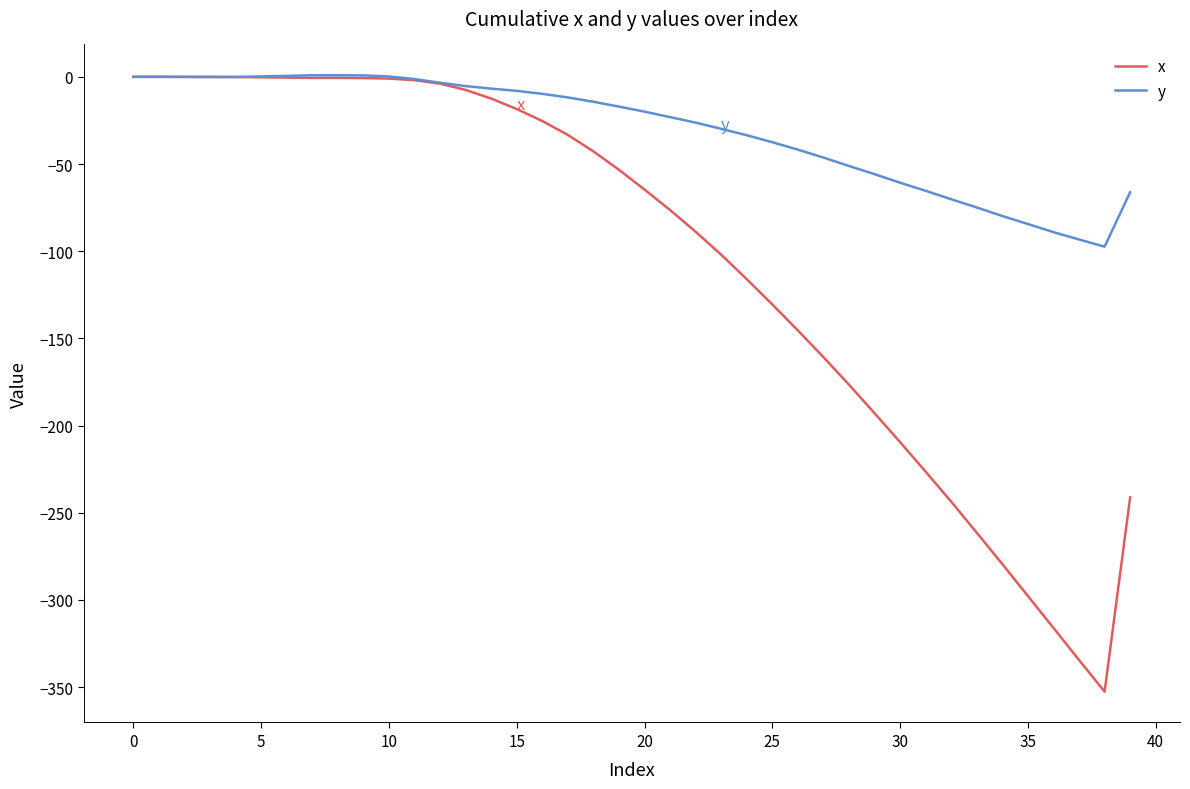

Rank the series by their average value, from lowest to highest.

x, y